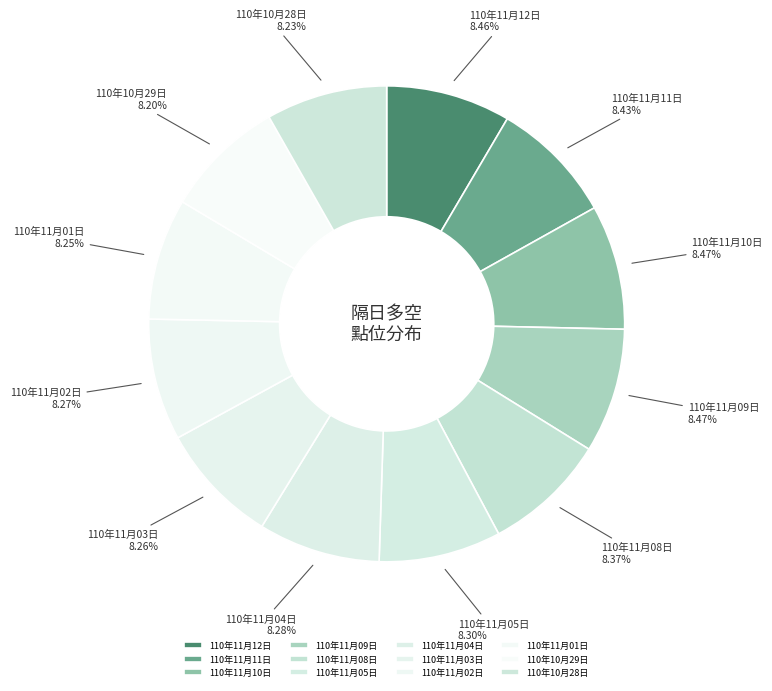

Combined, do 110年10月28日 and 110年11月12日 account for over 50%?

No